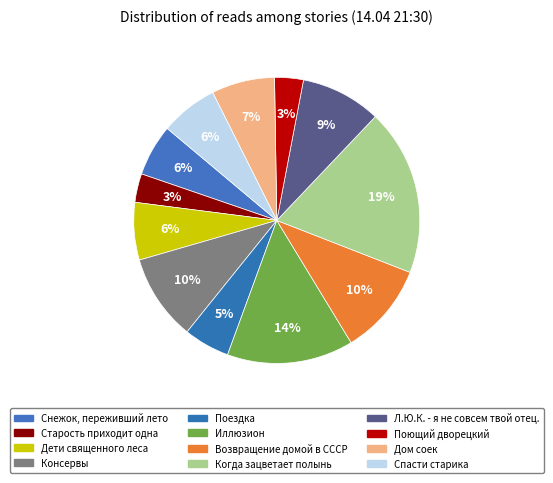

How many slices are in this pie chart?

12